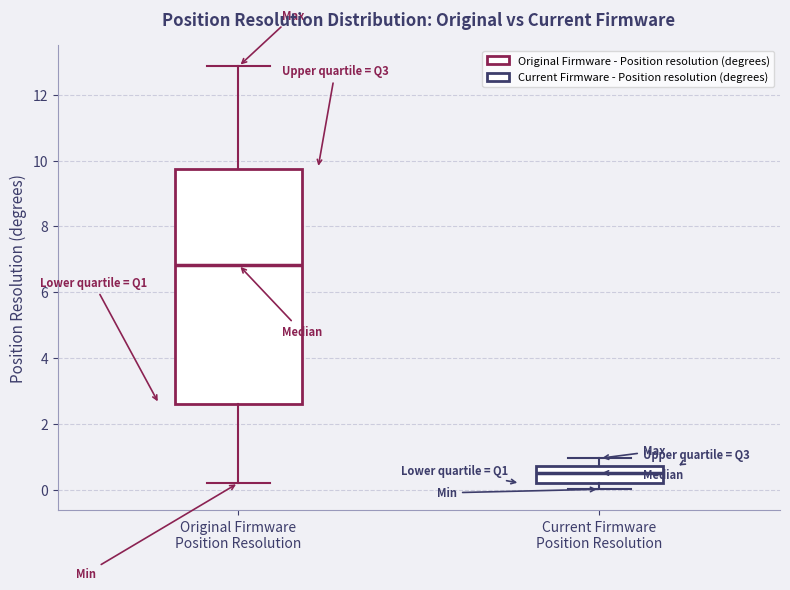

Reading left to right, transcribe this box plot: for each box, give where its median line is, the range the box spans, and where its two whiskers end, as read against the y-axis. The values are not printed on the chart, so give them approximately, as read against the axis.

Original Firmware Position Resolution: median 6.8, box 2.6 to 9.8, whiskers 0.2 to 12.8
Current Firmware Position Resolution: median 0.6, box 0.2 to 0.8, whiskers 0.0 to 1.0